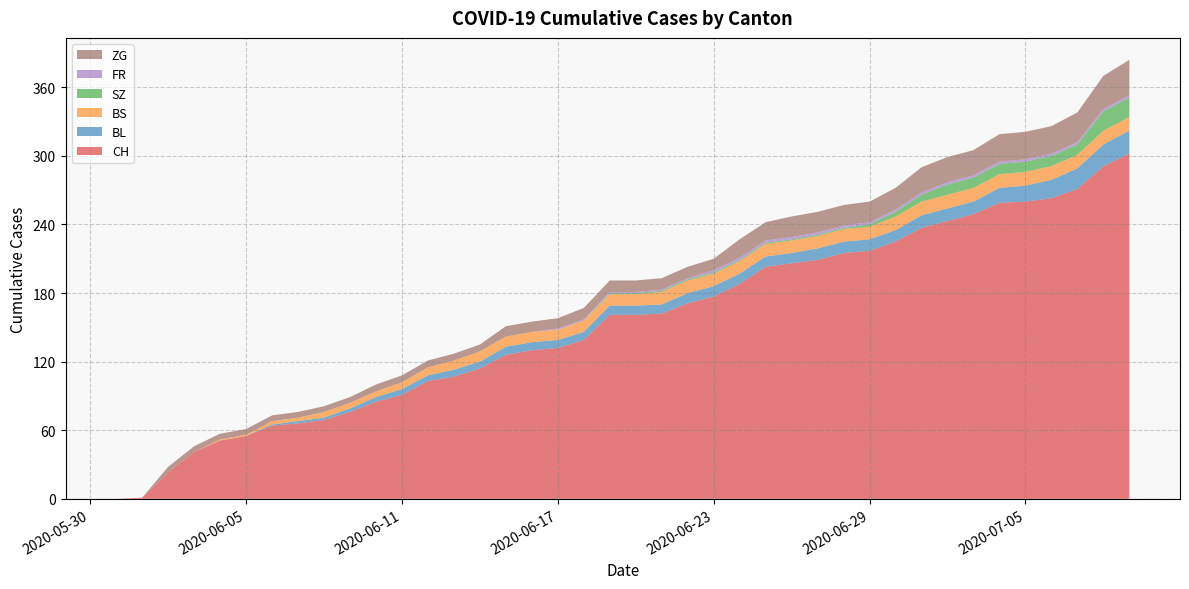

Reading left to right, extract all data points from this chart.

CH: 0	1	23	41	51	55	64	66	69	76	85	91	103	107	114	126	130	132	139	161	161	162	171	177	188	203	206	209	215	217	225	237	243	249	259	260	263	271	291	302
BL: 0	0	0	0	0	0	1	2	2	3	4	5	5	6	6	7	7	7	7	8	8	8	9	9	9	9	9	10	10	10	10	11	11	11	13	14	16	18	19	20
BS: 0	0	0	0	1	1	3	3	5	5	5	6	7	8	9	9	9	9	10	10	10	11	11	11	11	11	11	11	11	11	12	12	12	12	12	12	12	12	12	12
SZ: 0	0	0	0	0	0	0	0	0	0	0	0	0	0	0	0	0	0	0	1	1	1	1	1	1	1	1	1	1	2	4	6	9	9	9	9	9	9	17	17
FR: 0	0	0	0	0	0	0	0	0	0	0	0	0	0	0	0	0	1	1	1	1	1	1	2	2	2	2	2	2	2	2	2	2	2	2	2	2	2	2	2
ZG: 0	0	5	5	5	5	5	5	5	5	6	6	6	6	6	9	9	9	10	10	10	10	10	10	16	16	18	18	18	18	19	22	22	22	24	24	24	26	29	31